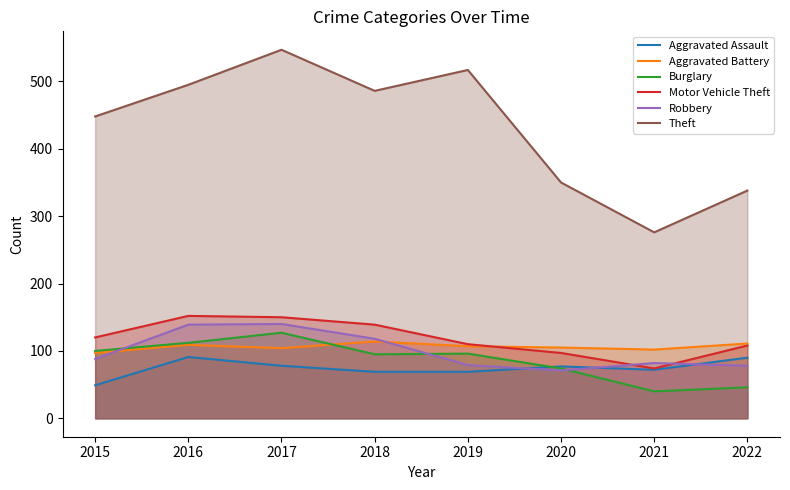

How many categories are shown in the chart?

8